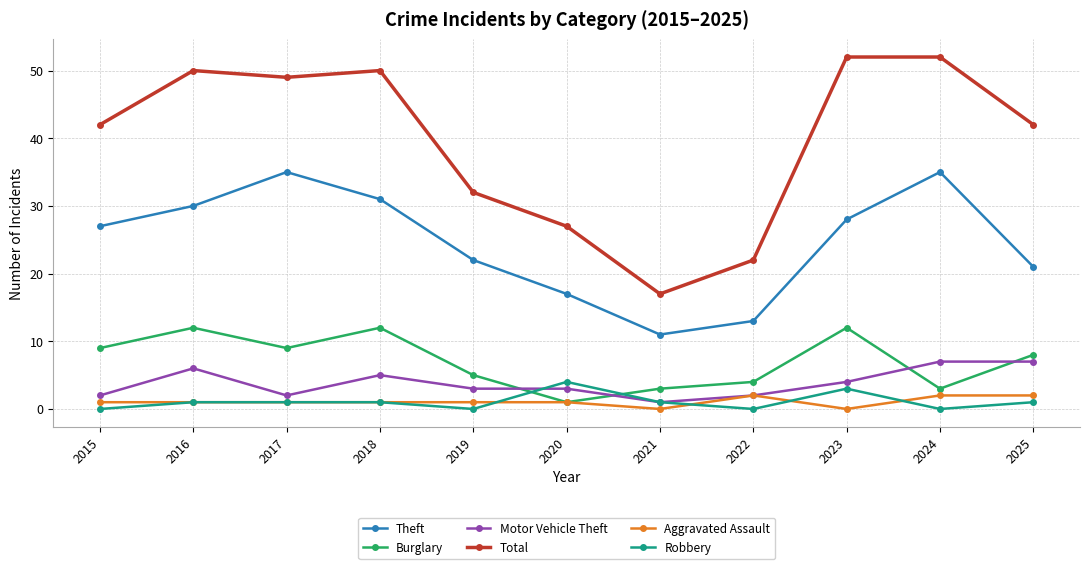

True or false: Total and Robbery cross at least once.

False